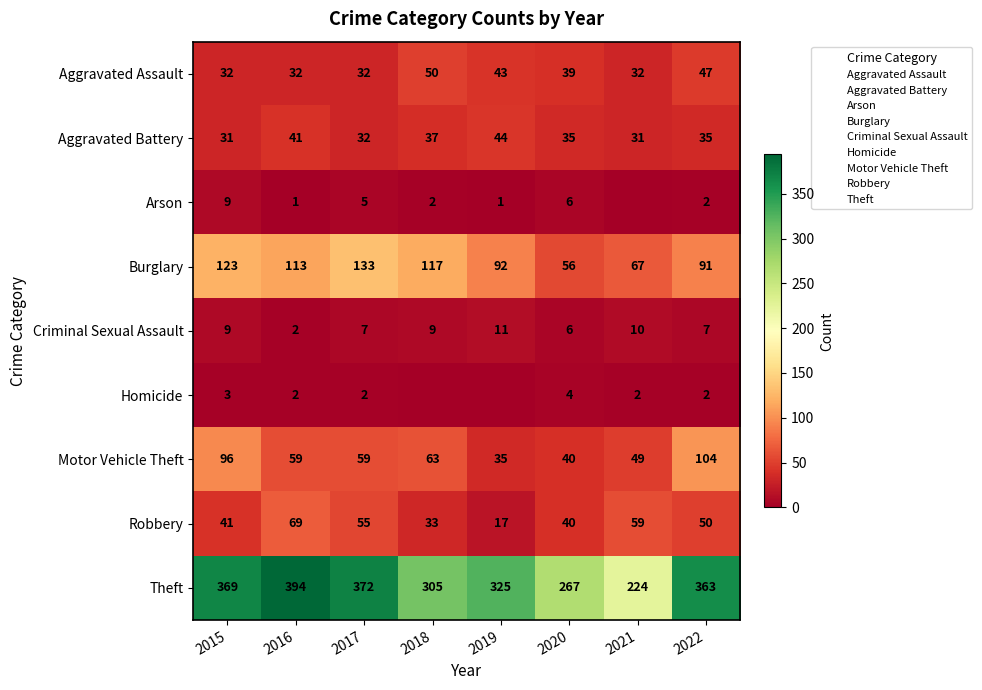

Between 2017 and 2018, which series saw the biggest shift?

Theft